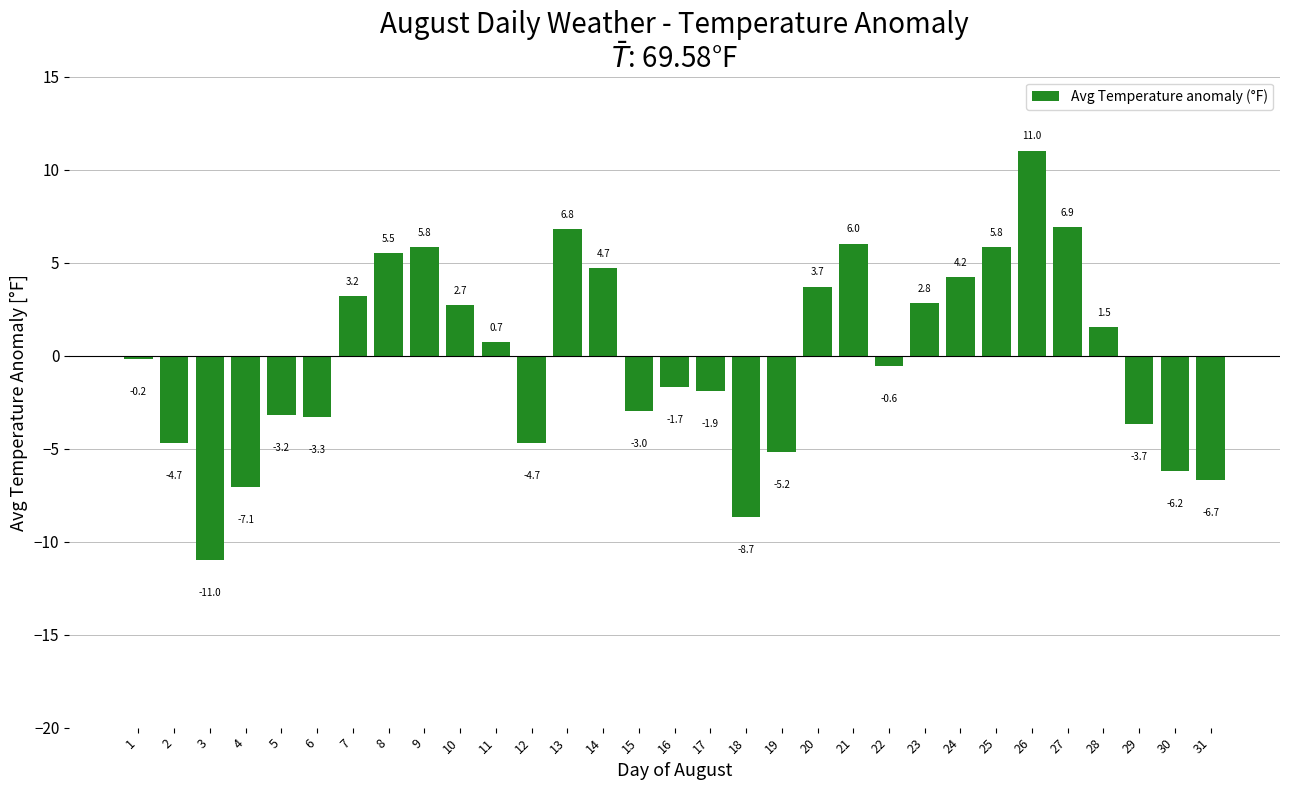

The chart shows a value of -8.3 at 19. True or false?

False